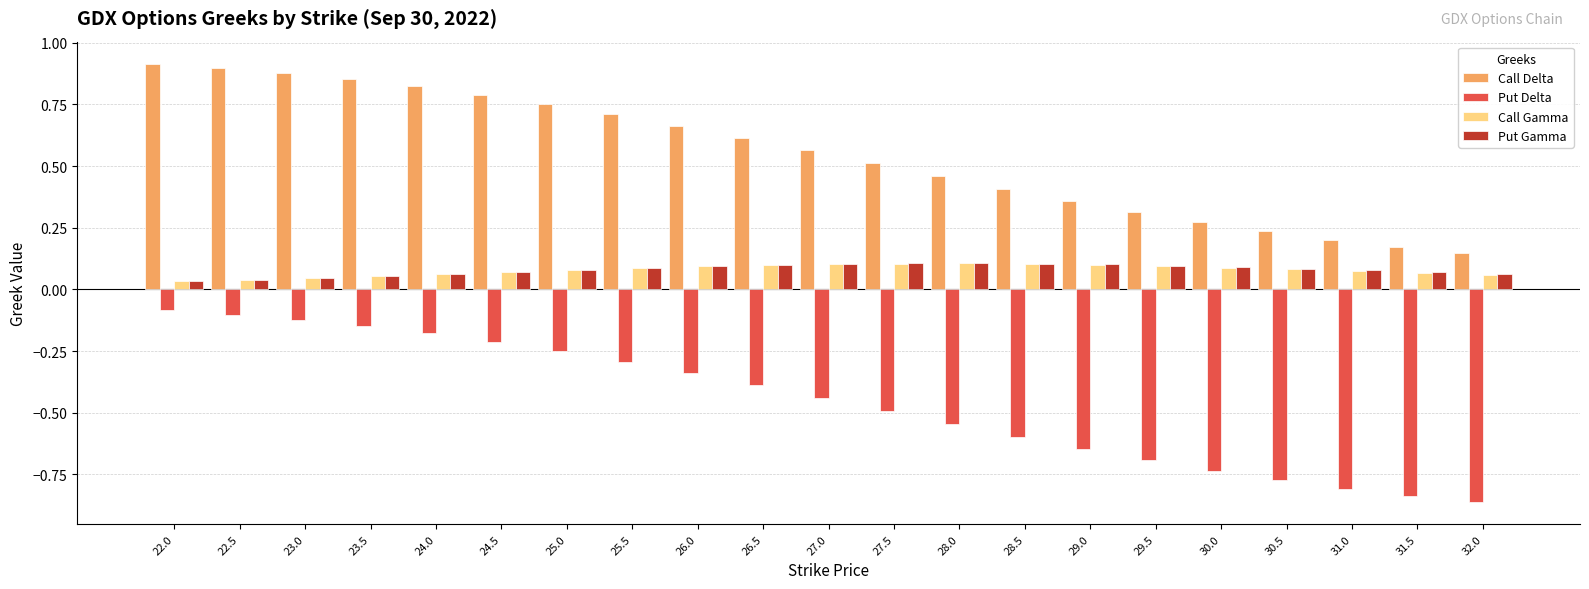

Is the value of Put Delta at 23.5 greater than the value of Call Delta at 26.5?

No